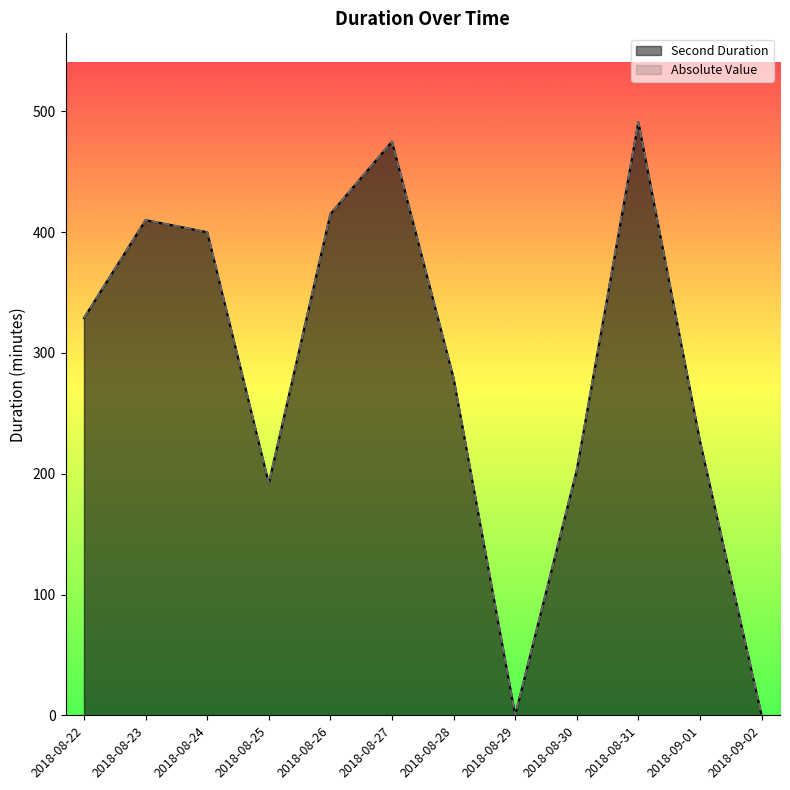

The Second Duration series shows 0.0 at 2018-09-02. True or false?

True